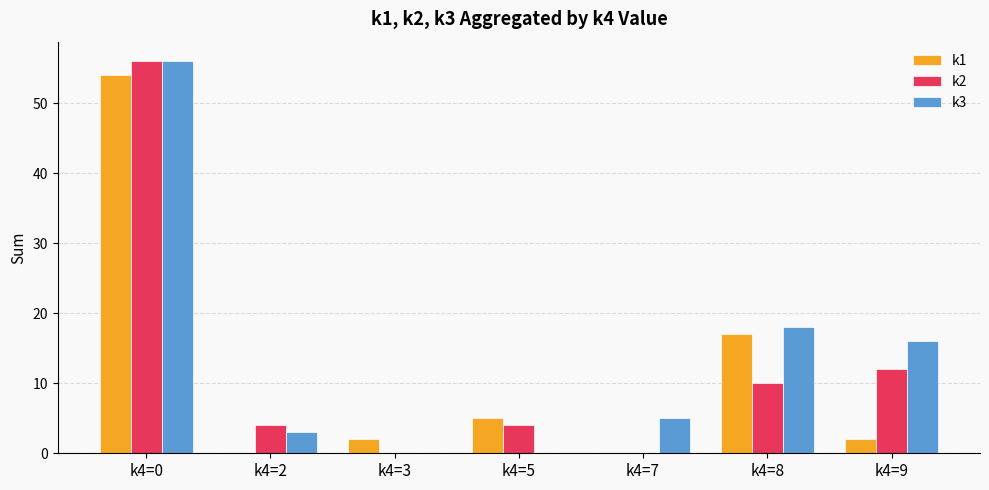

Reading left to right, extract all data points from this chart.

k1: 54	0	2	5	0	17	2
k2: 56	4	0	4	0	10	12
k3: 56	3	0	0	5	18	16